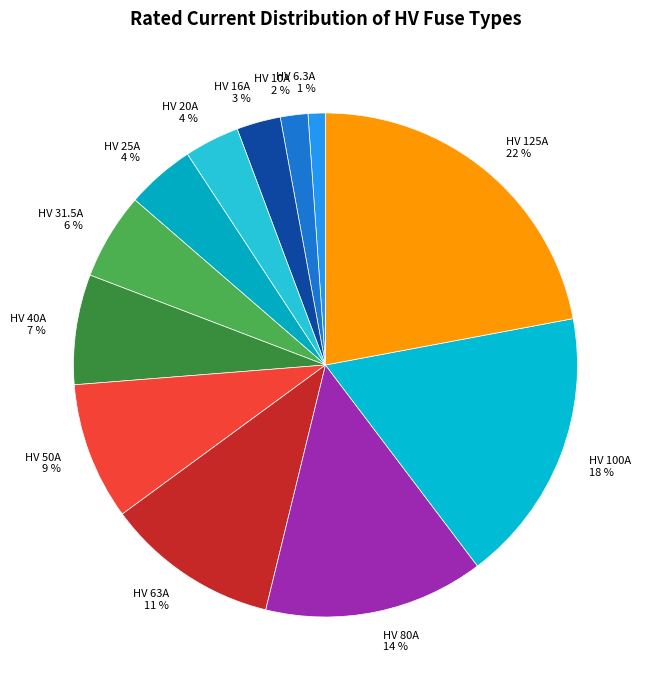

How many segments does this pie chart have?

12